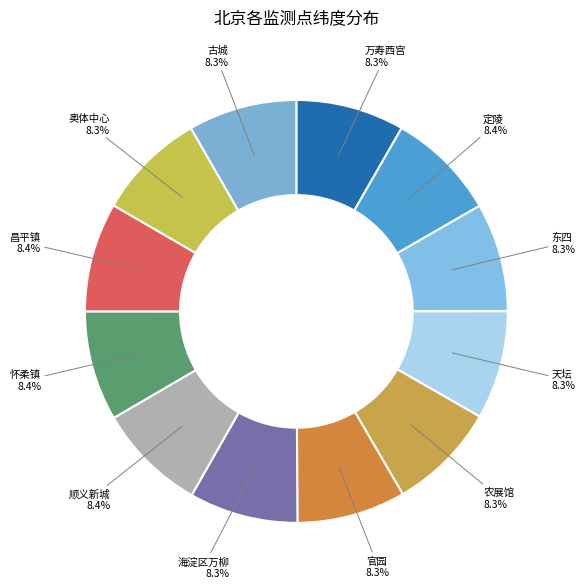

How many slices are in this pie chart?

12